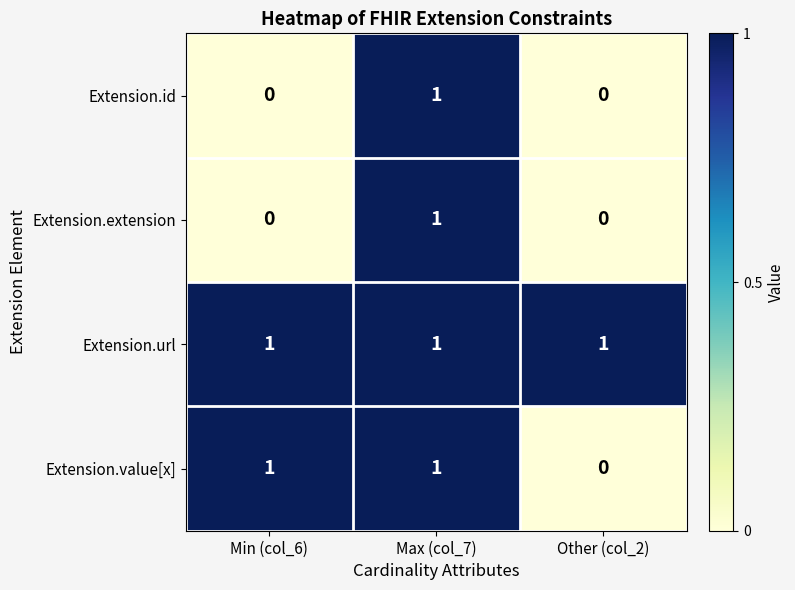

At how many categories does at least one series exceed 0?

3